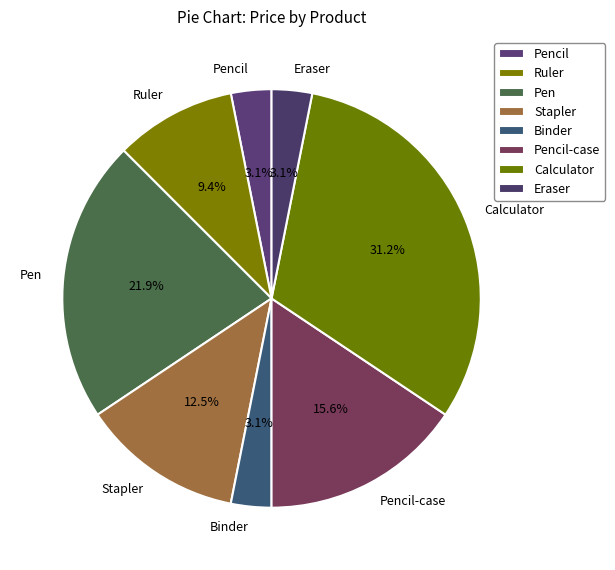

Count the number of slices in the pie.

8